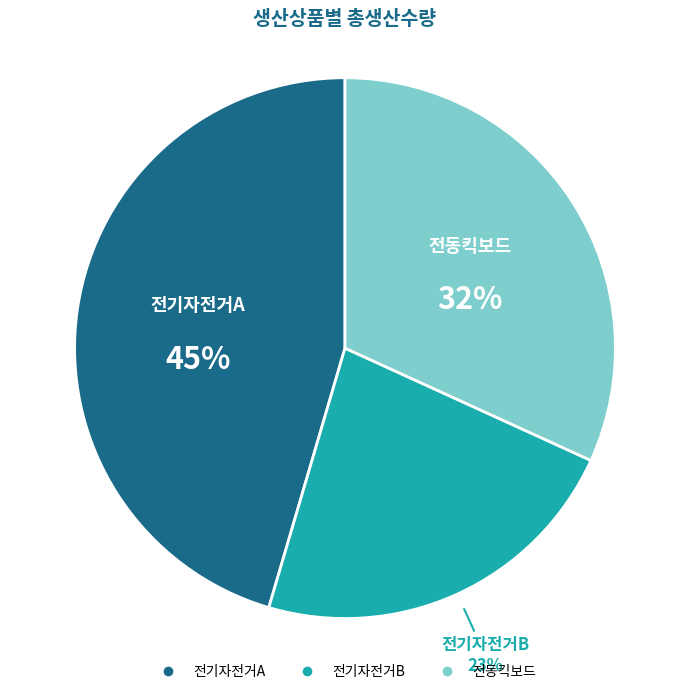

To the nearest percent, what is the average slice percentage?

33%